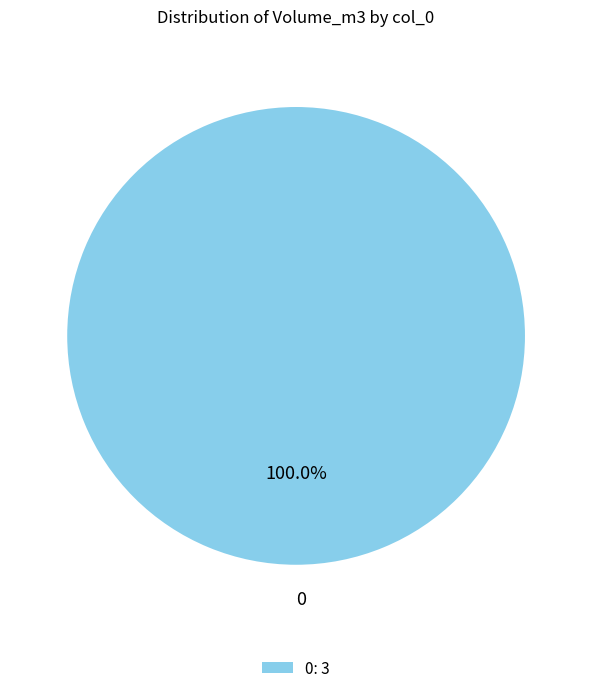

Is it true that 0 is 100% of the pie?

True